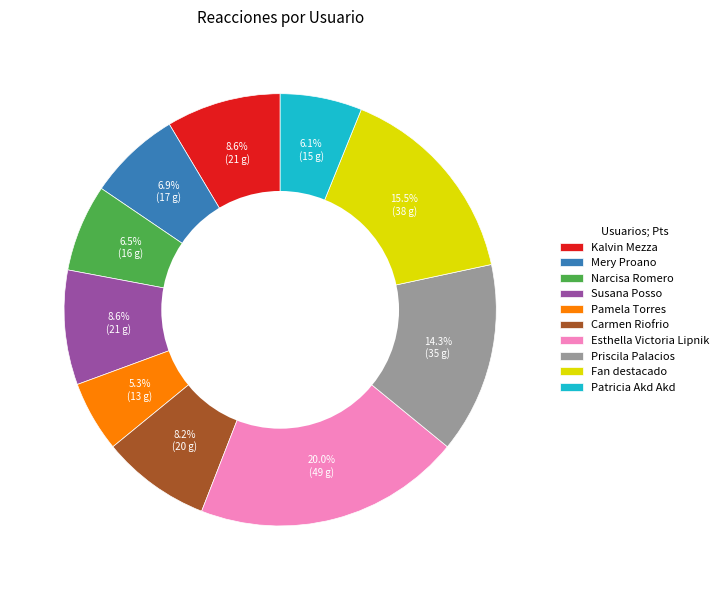

Which category has the smallest portion of the pie?

Pamela Torres